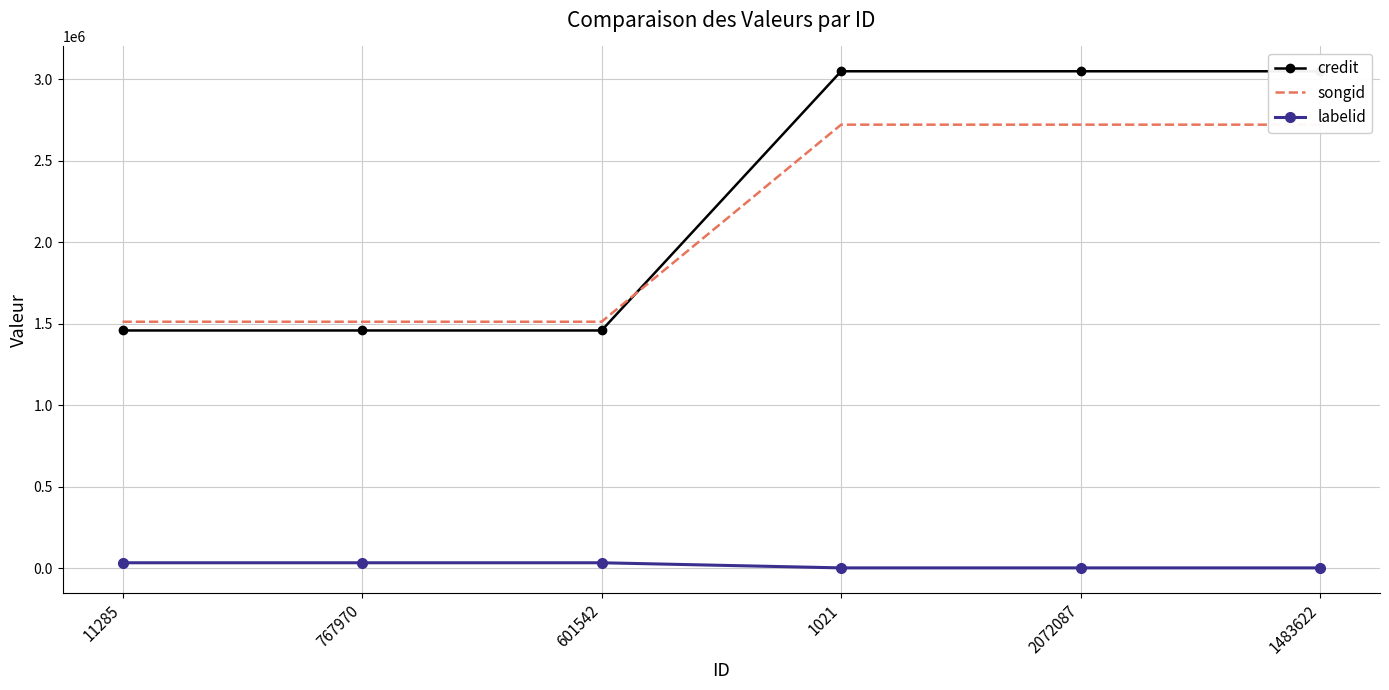

List the series in order of their peak value, lowest first.

labelid, songid, credit